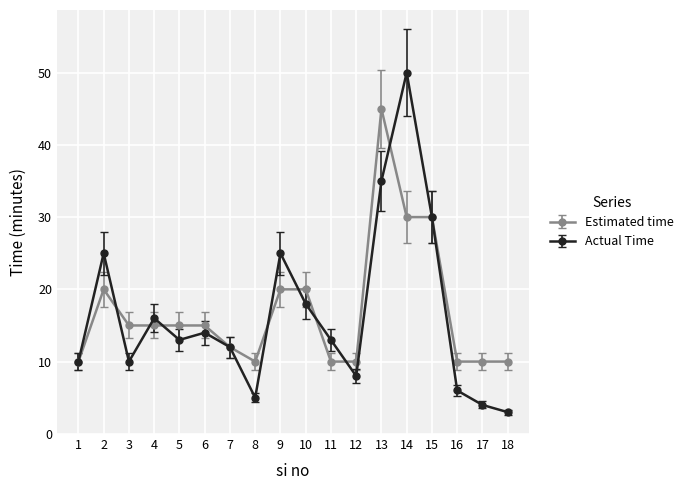

Reading left to right, transcribe all the data shown in this chart.

Estimated time: 1=10	2=20	3=15	4=15	5=15	6=15	7=12	8=10	9=20	10=20	11=10	12=10	13=45	14=30	15=30	16=10	17=10	18=10
Actual Time: 1=10	2=25	3=10	4=16	5=13	6=14	7=12	8=5	9=25	10=18	11=13	12=8	13=35	14=50	15=30	16=6	17=4	18=3